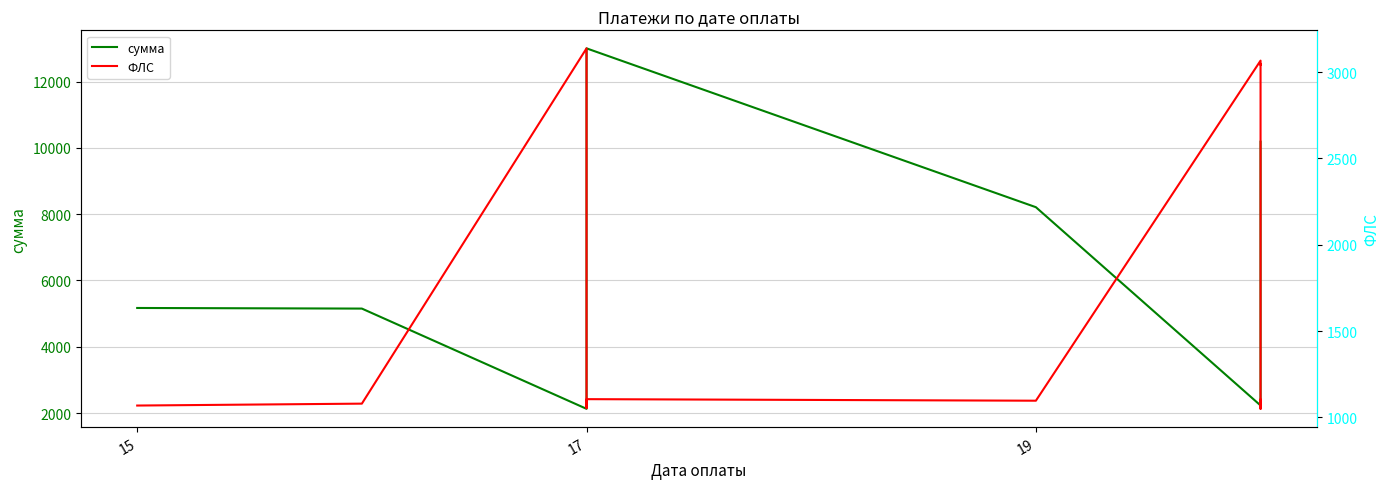

What is the average value of the ФЛС series?

1841.7